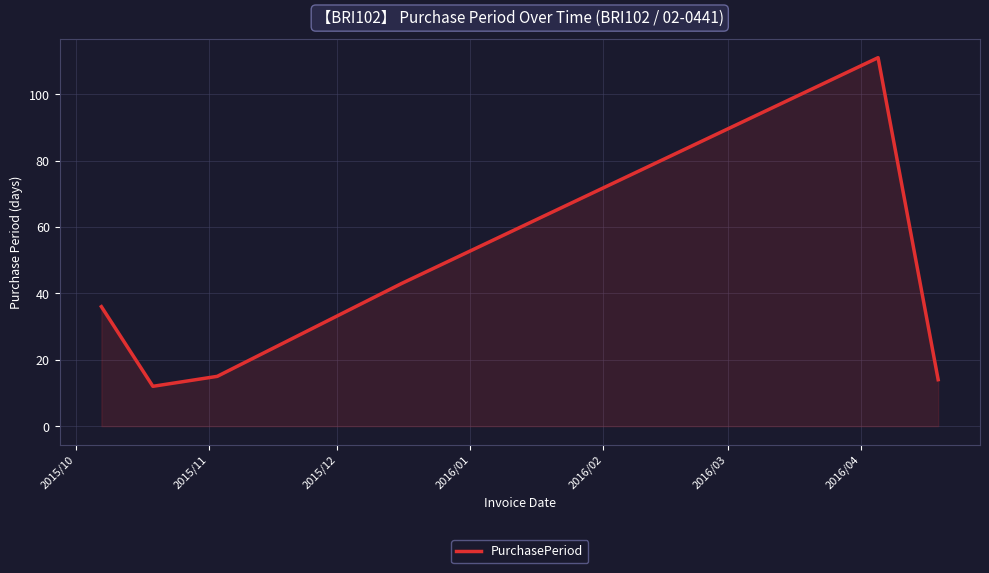

How many interior local peaks (higher than both neighbors) does the data have?

1